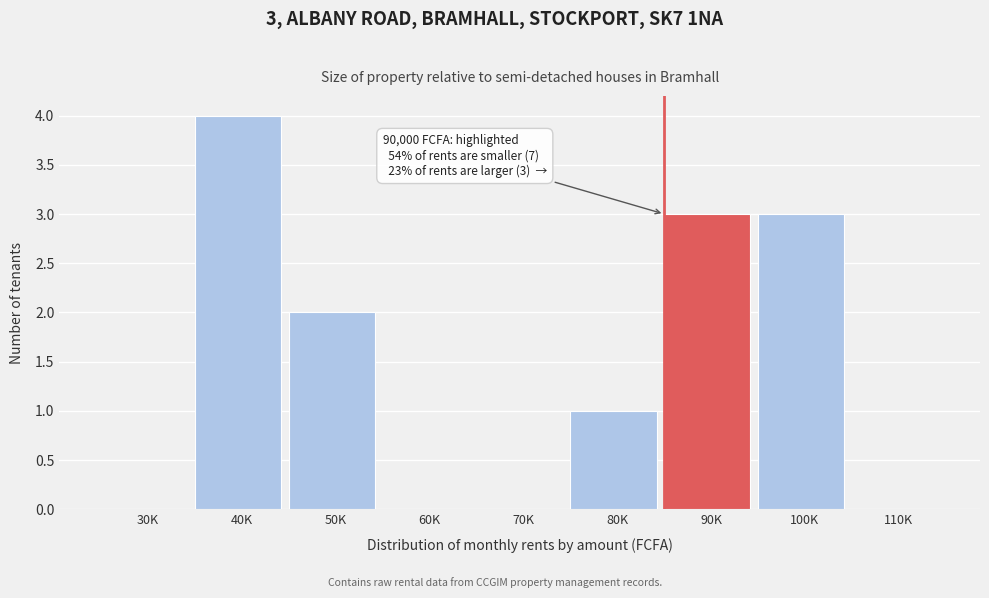

Reading left to right, extract all data points from this chart.

30K=0	40K=4	50K=2	60K=0	70K=0	80K=1	90K=3	100K=3	110K=0